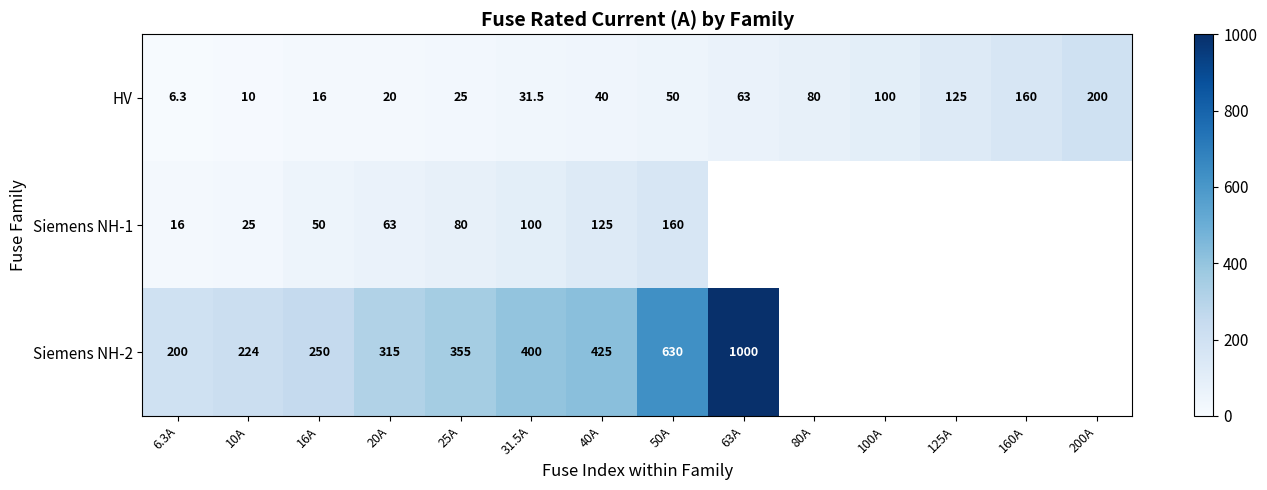

What is the lowest value of the HV series?

6.3